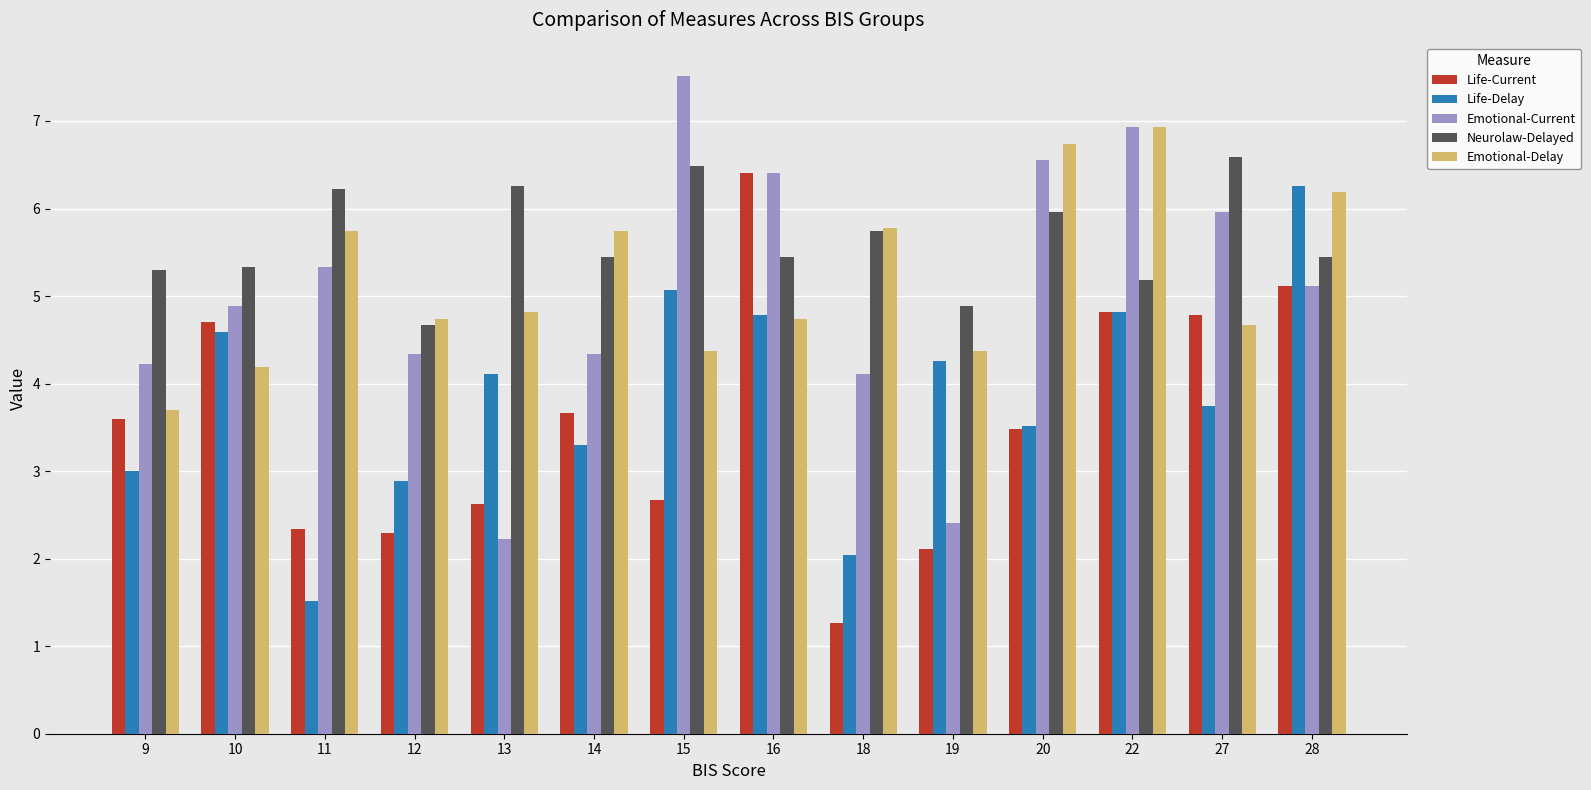

What is the greatest value displayed?

7.5